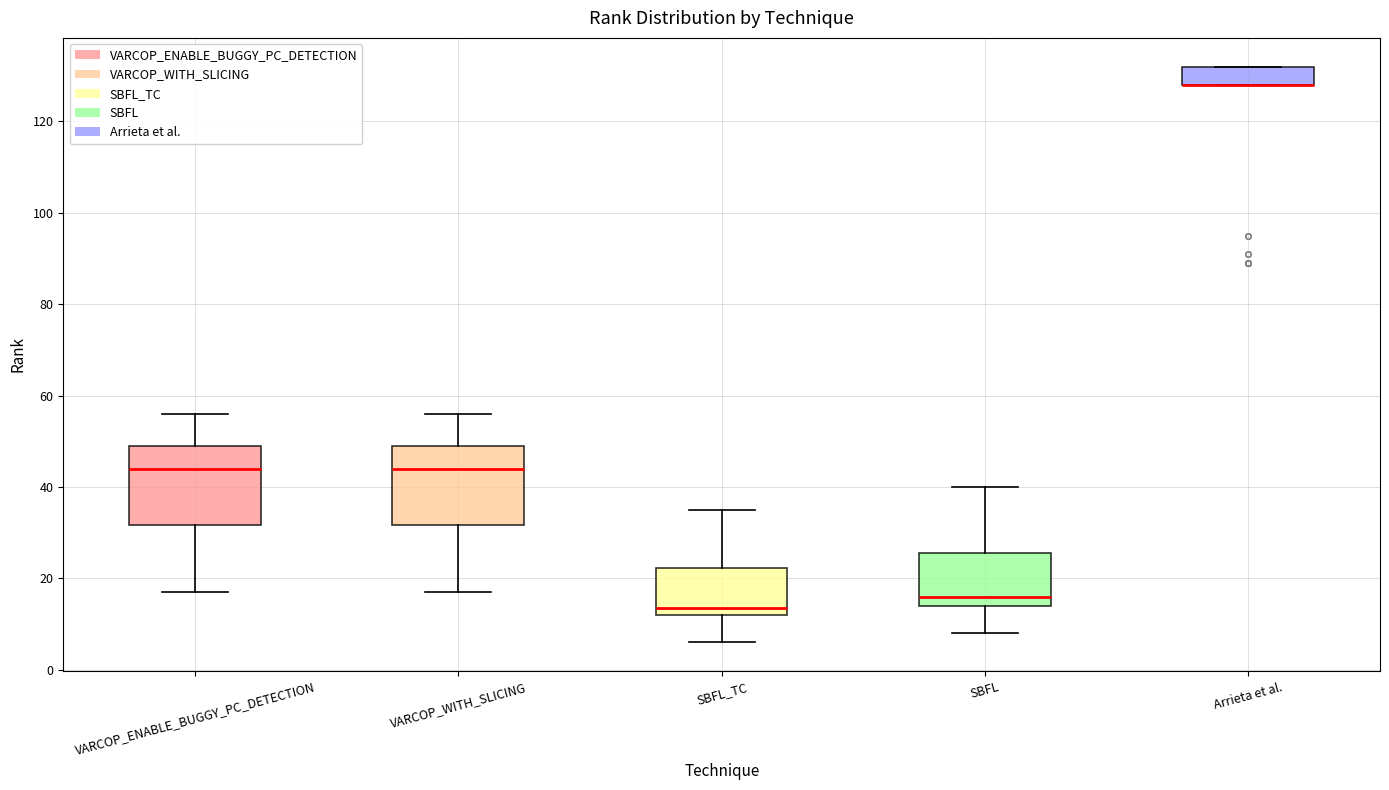

Reading left to right, read every box against the y-axis: the position of its median line, the range the box covers, and the ends of its whiskers. The values are not printed on the chart, so give them approximately, as read against the axis.

VARCOP_ENABLE_BUGGY_PC_DETECTION: median 44, box 32 to 50, whiskers 18 to 56
VARCOP_WITH_SLICING: median 44, box 32 to 50, whiskers 18 to 56
SBFL_TC: median 14, box 12 to 22, whiskers 6 to 36
SBFL: median 16, box 14 to 26, whiskers 8 to 40
Arrieta et al.: median 128 (drawn on the box's lower edge), box 128 to 132, whiskers 128 to 132